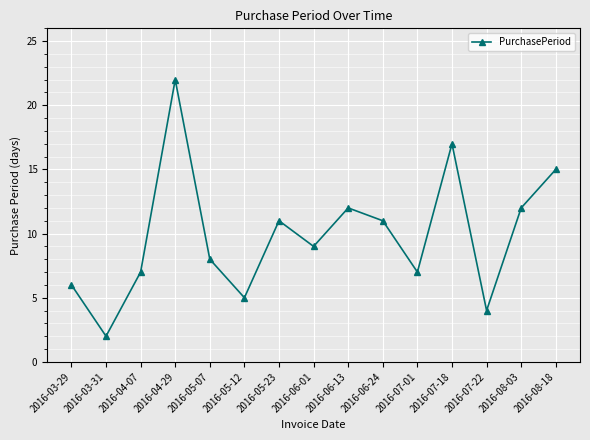

Is it true that the value at 2016-06-13 is 7?

False